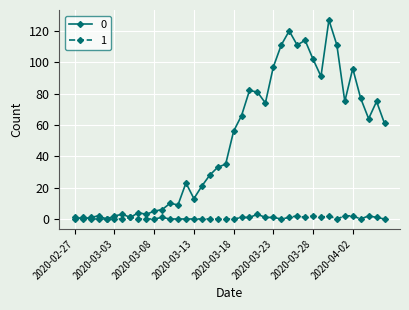

Rank the series by their average value, from highest to lowest.

0, 1